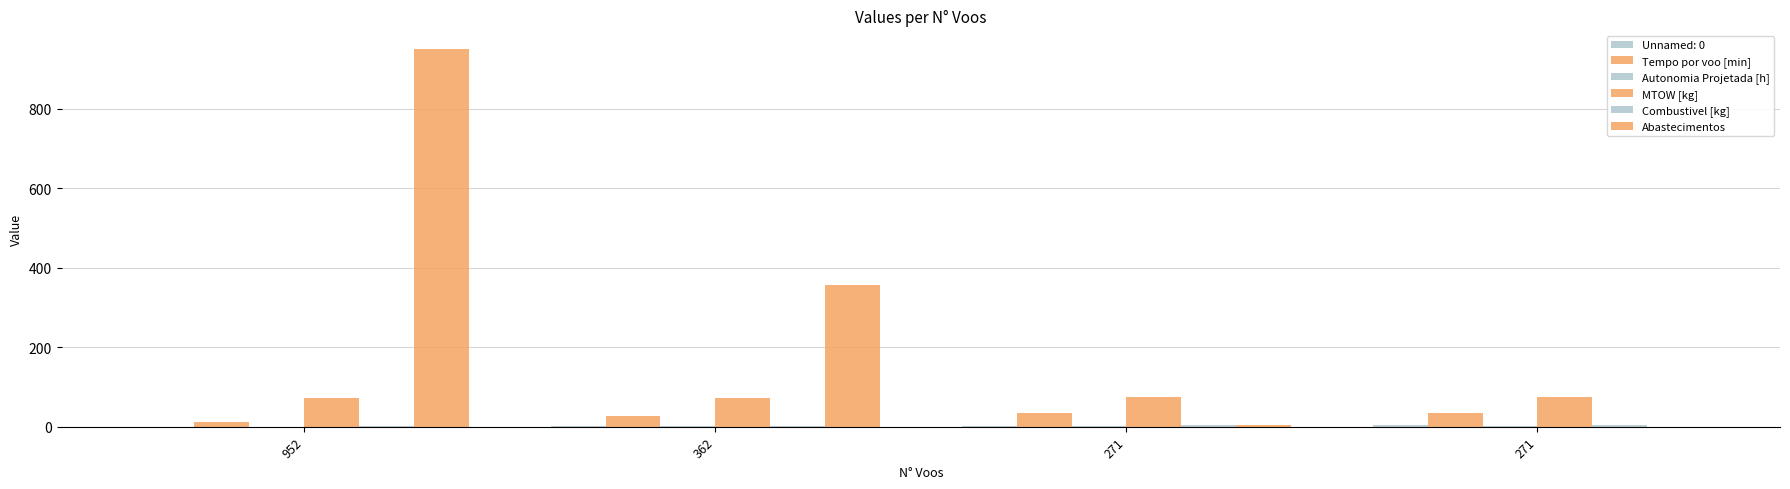

What value does the Abastecimentos series have at 271?

3.0